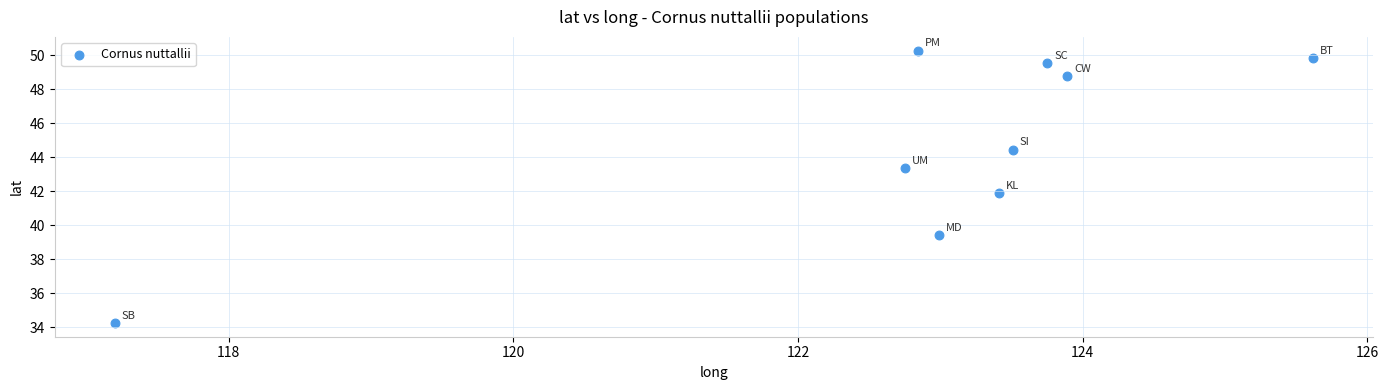

What is the average X value?

122.9